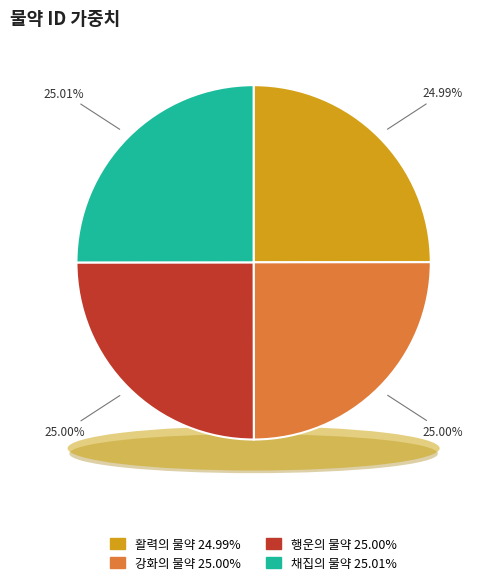

What percentage do 행운의 물약 and 채집의 물약 together represent?

50.0%